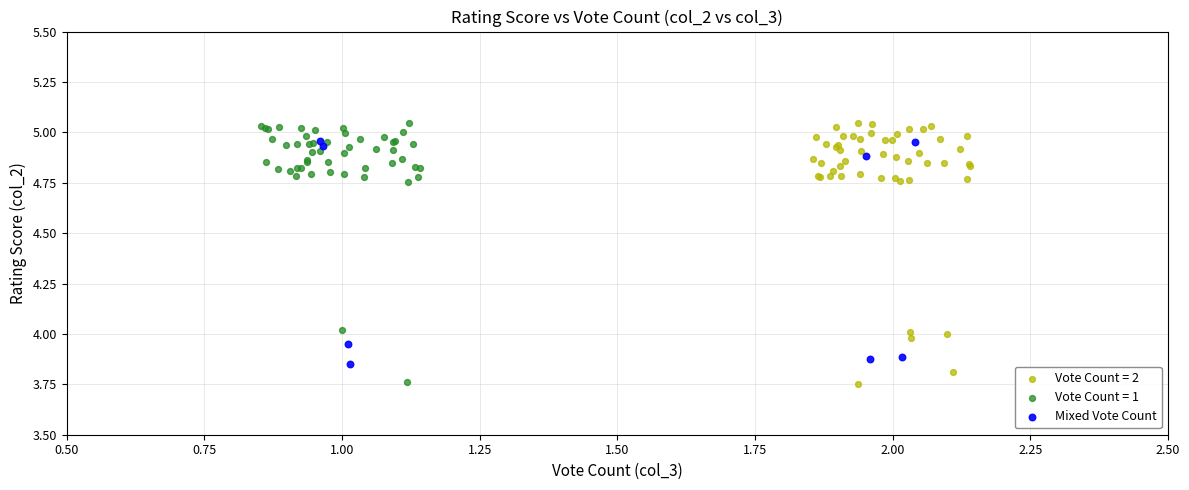

What are all the series names shown in the legend?

Vote Count = 2, Vote Count = 1, Mixed Vote Count